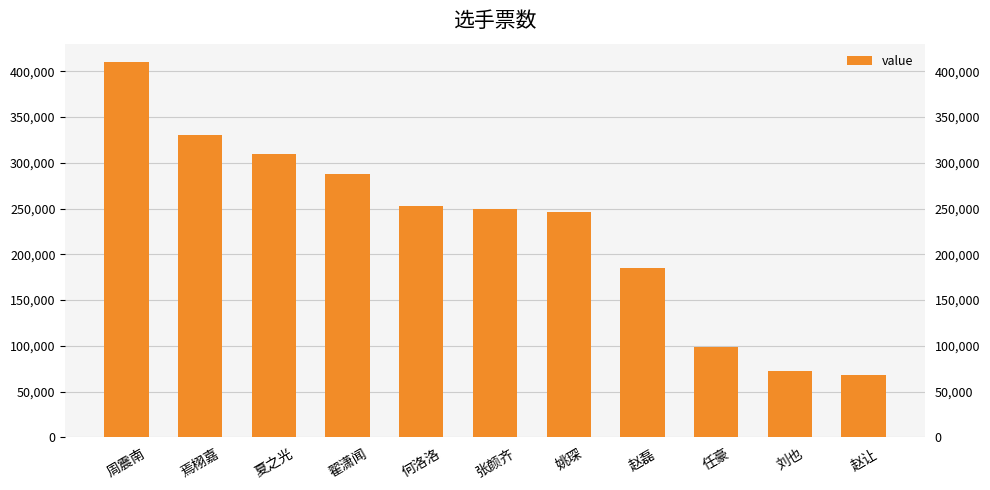

What is the smallest value displayed?

67979